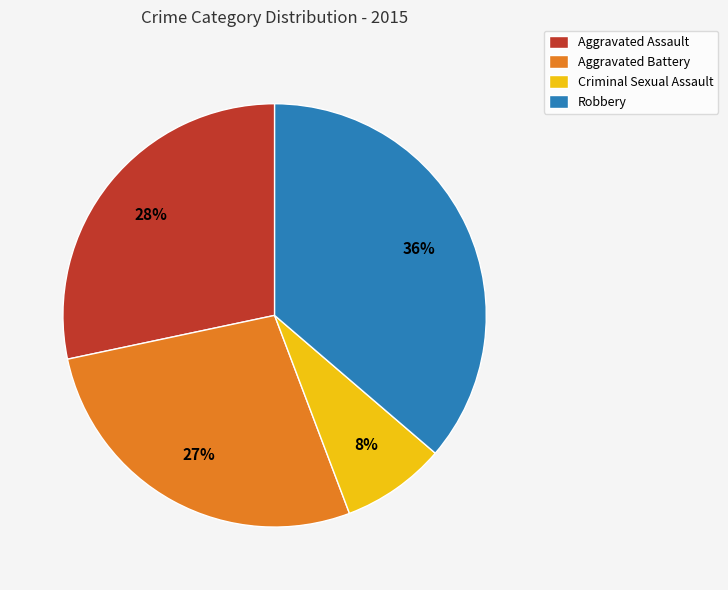

To the nearest percent, what portion does Aggravated Battery represent?

27%